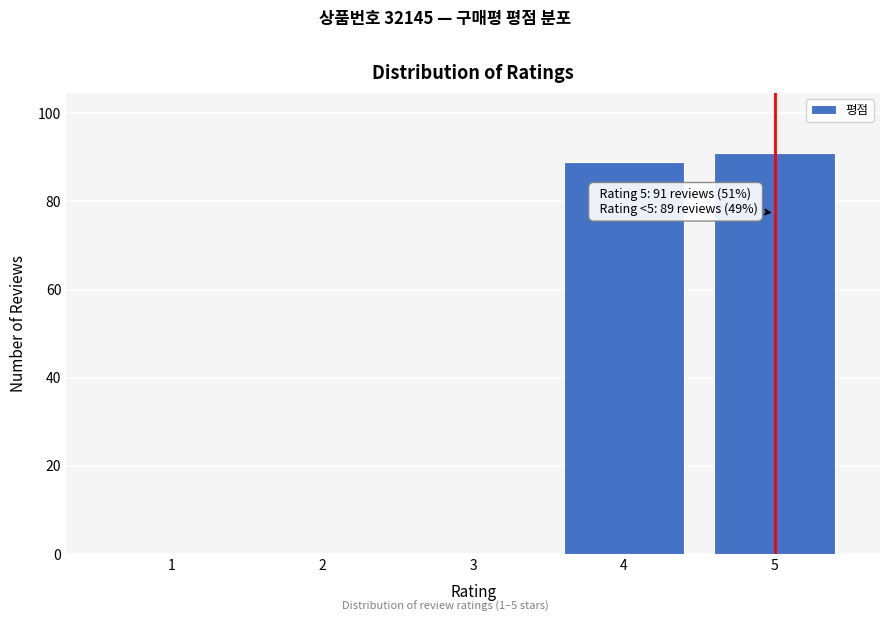

Reading left to right, what are all the values shown in this chart?

1=0	2=0	3=0	4=89	5=91